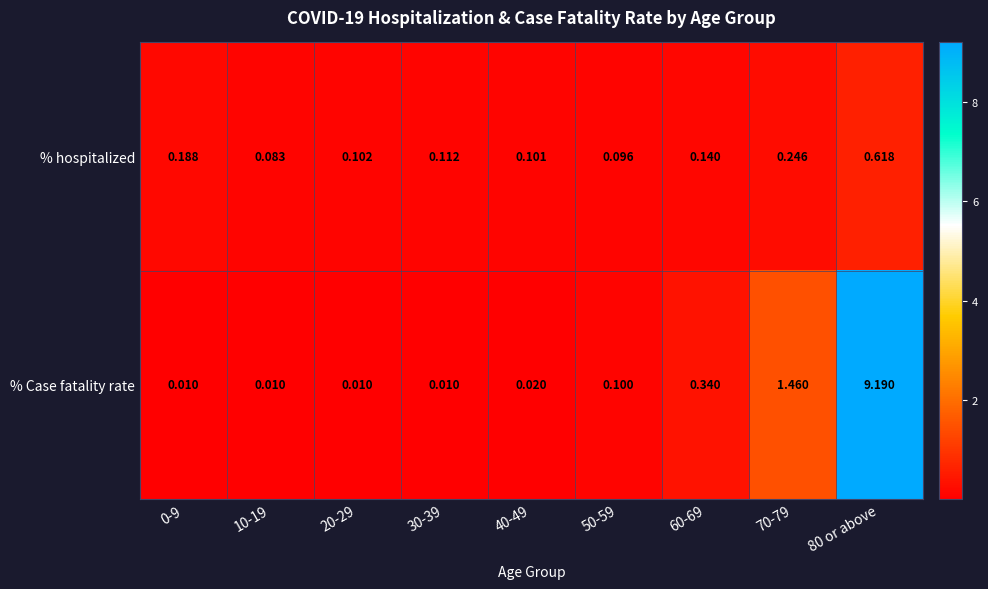

List the series in order of their overall mean, highest first.

% Case fatality rate, % hospitalized